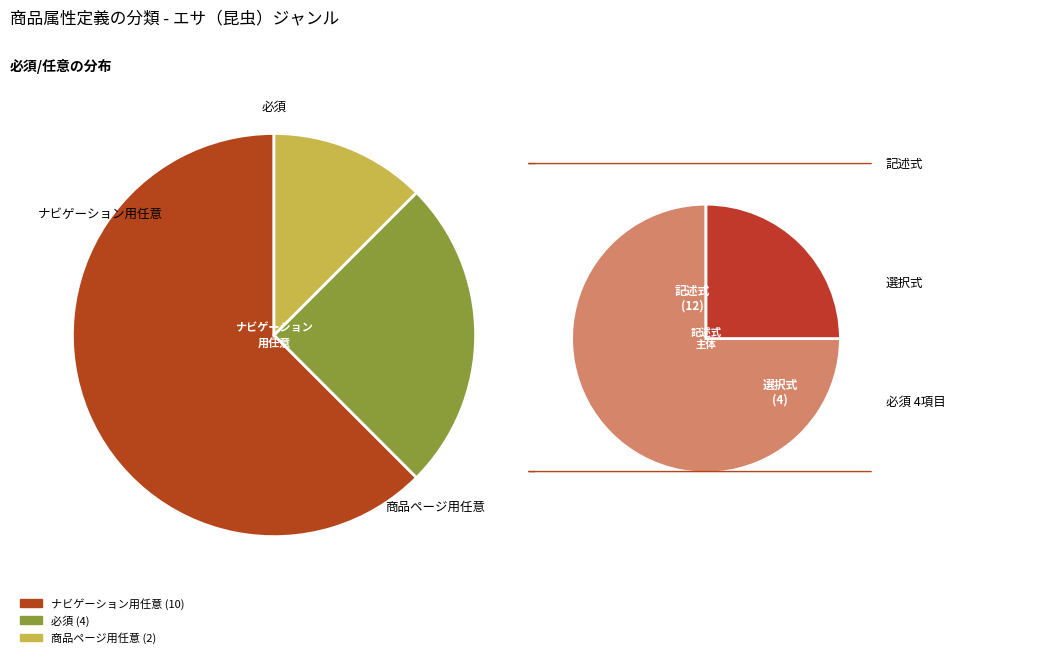

How many segments does this pie chart have?

2